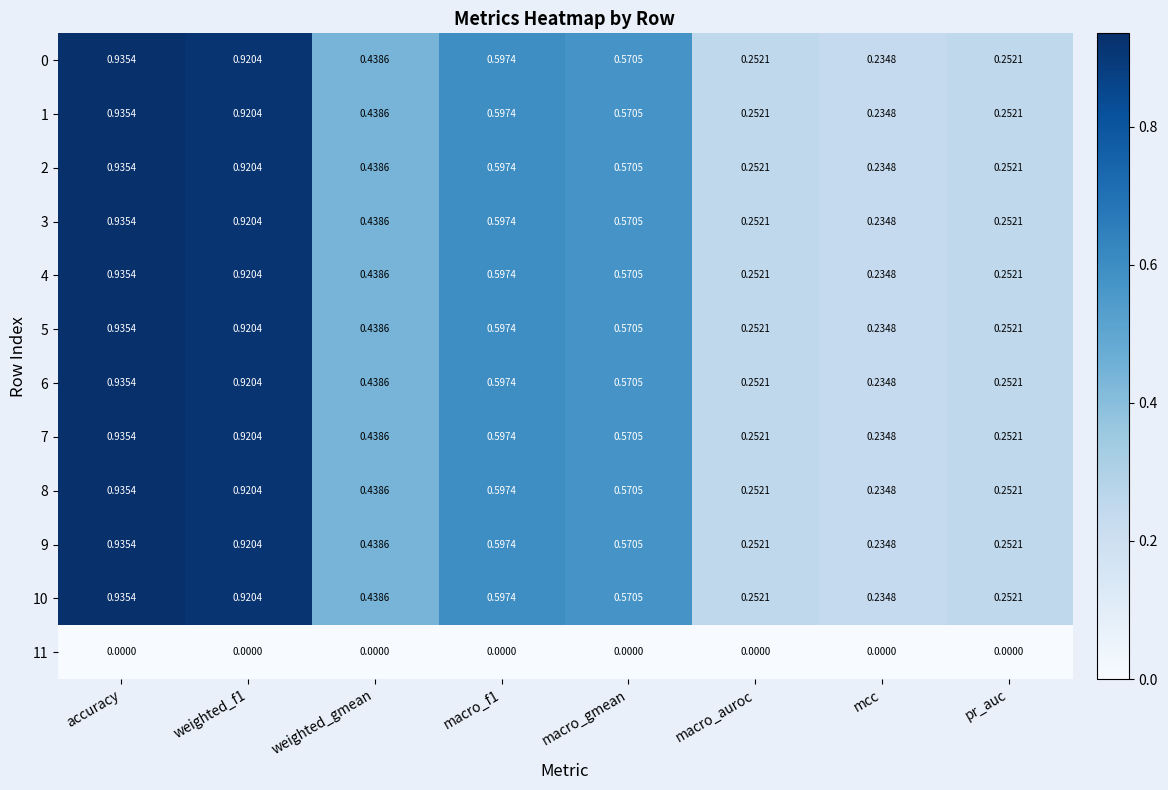

At which category is the sum across all series the highest?

accuracy